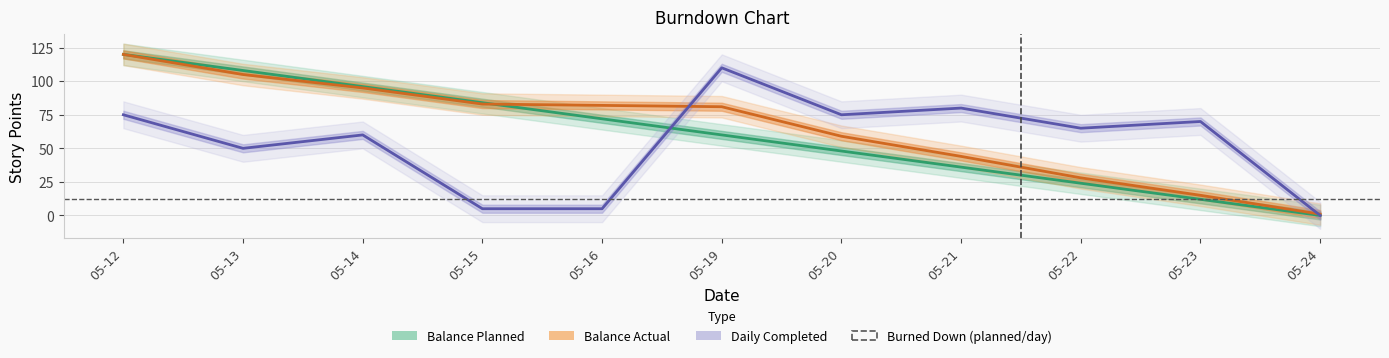

How many times do Daily Completed and Balance Planned cross each other?

1